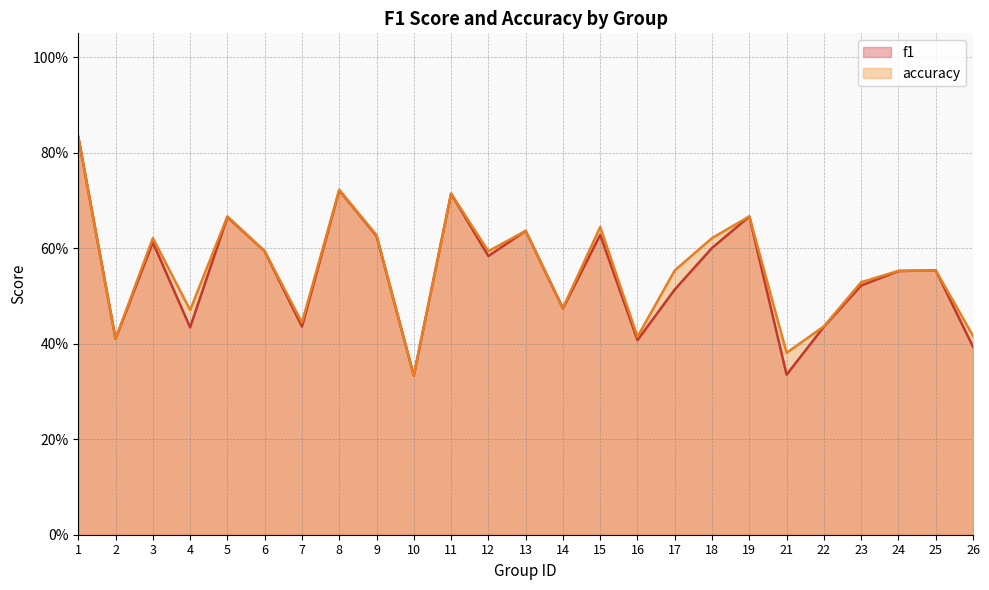

Between 3 and 16, which series saw the biggest shift?

accuracy